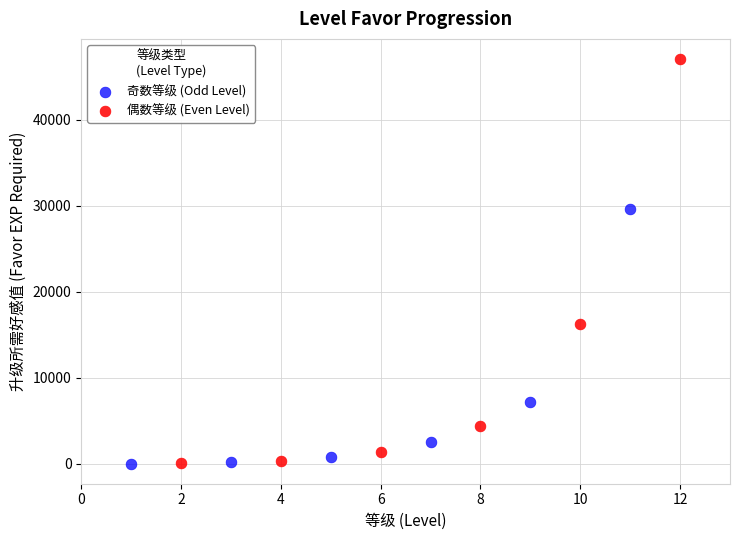

Which series contains the highest Y value?

偶数等级 (Even Level)